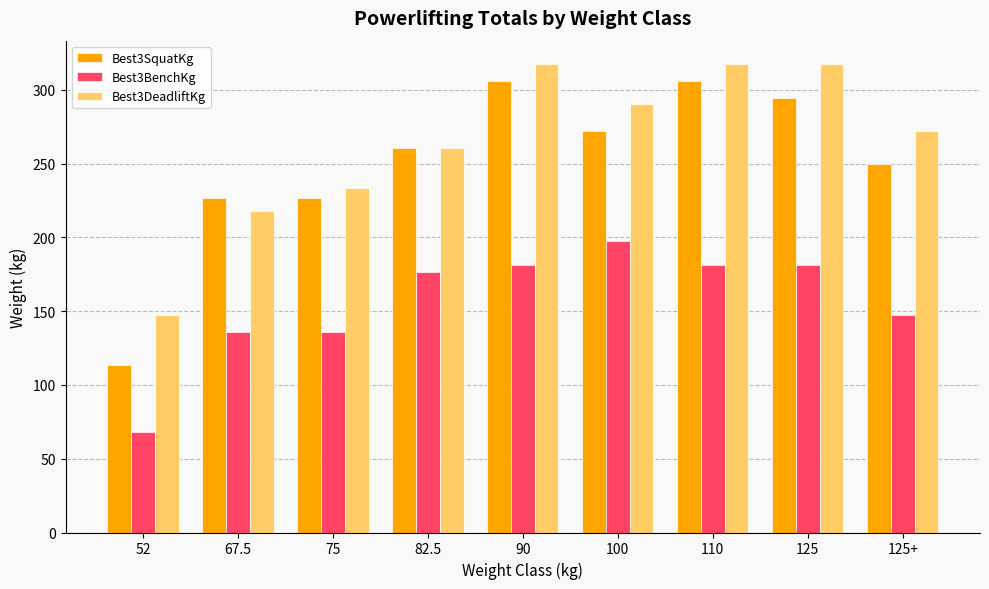

What is the lowest value of the Best3BenchKg series?

68.0